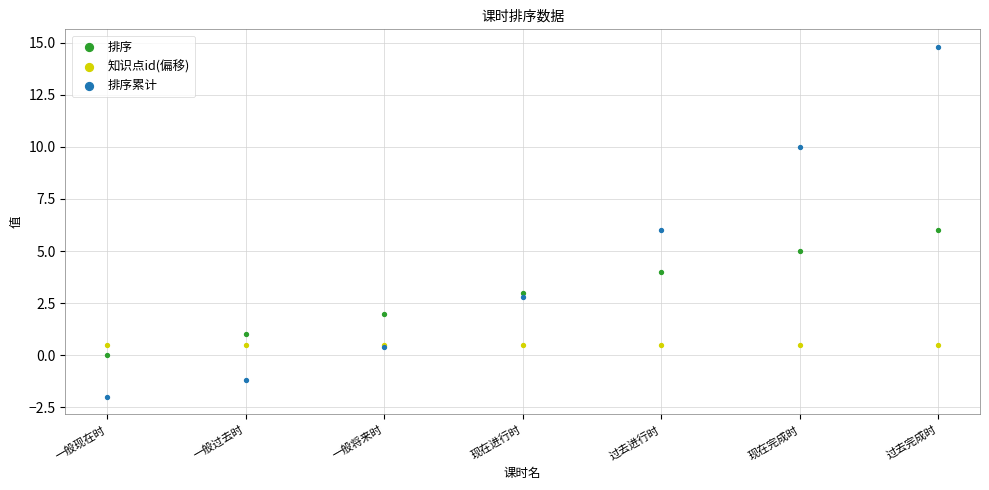

Which series reaches the maximum Y coordinate?

排序累计